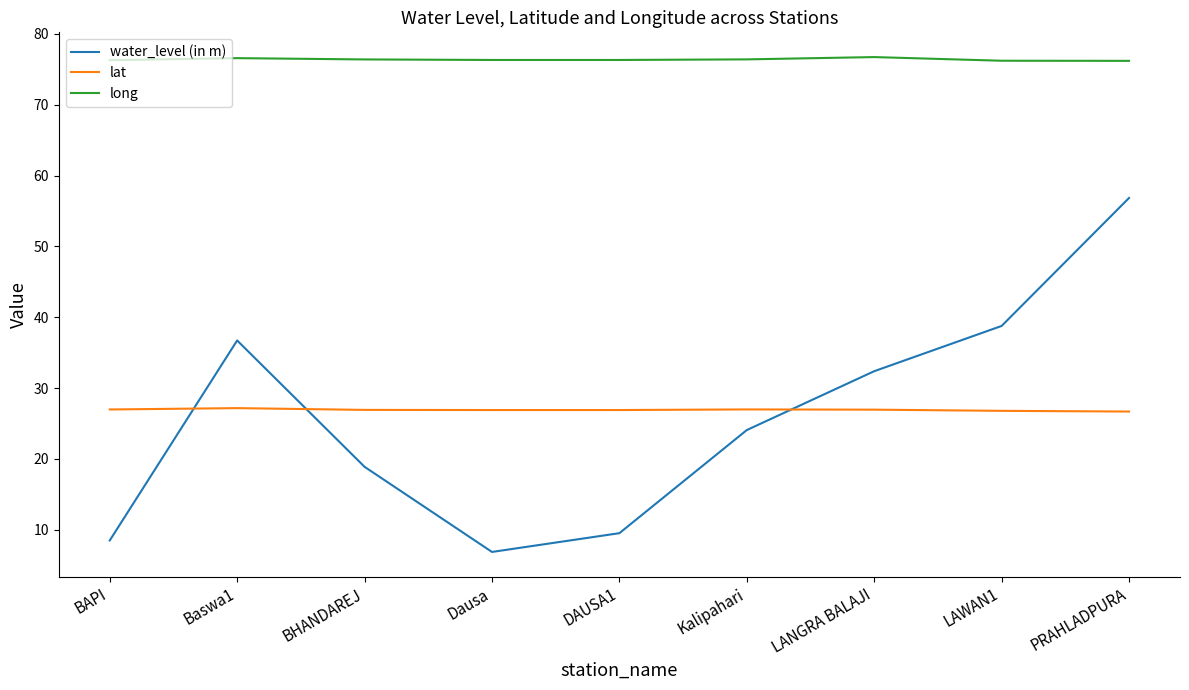

True or false: water_level (in m) and long intersect in this chart.

False